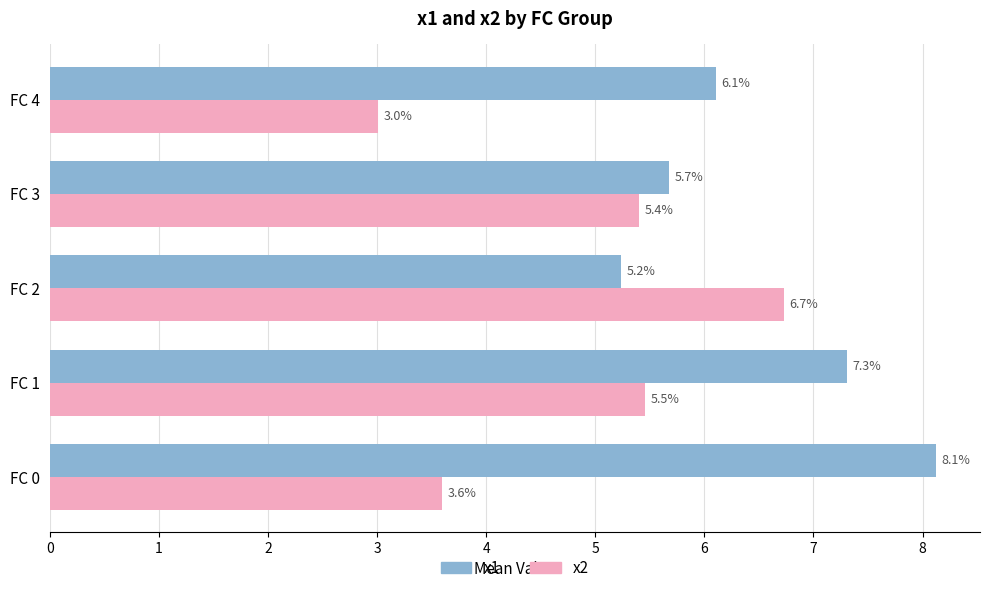

What is the difference between the maximum and second lowest values in the x1 series?

2.4